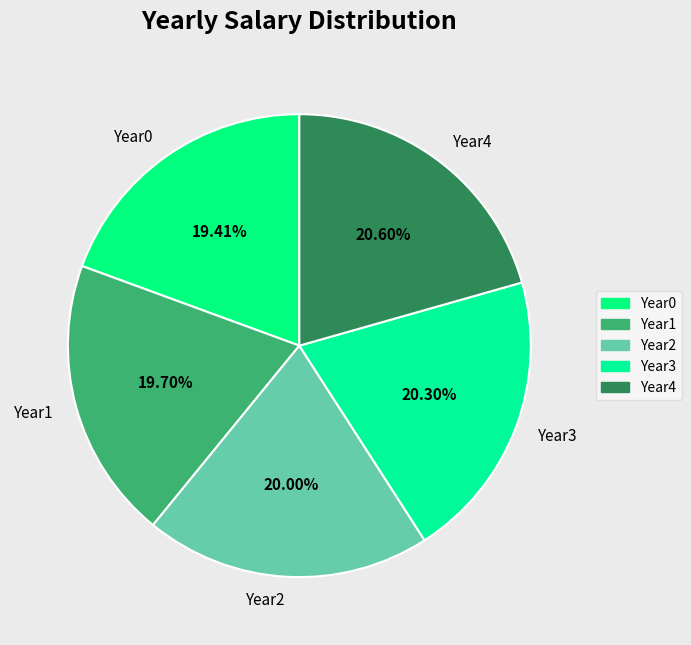

What percentage do Year4 and Year2 together represent?

40.6%